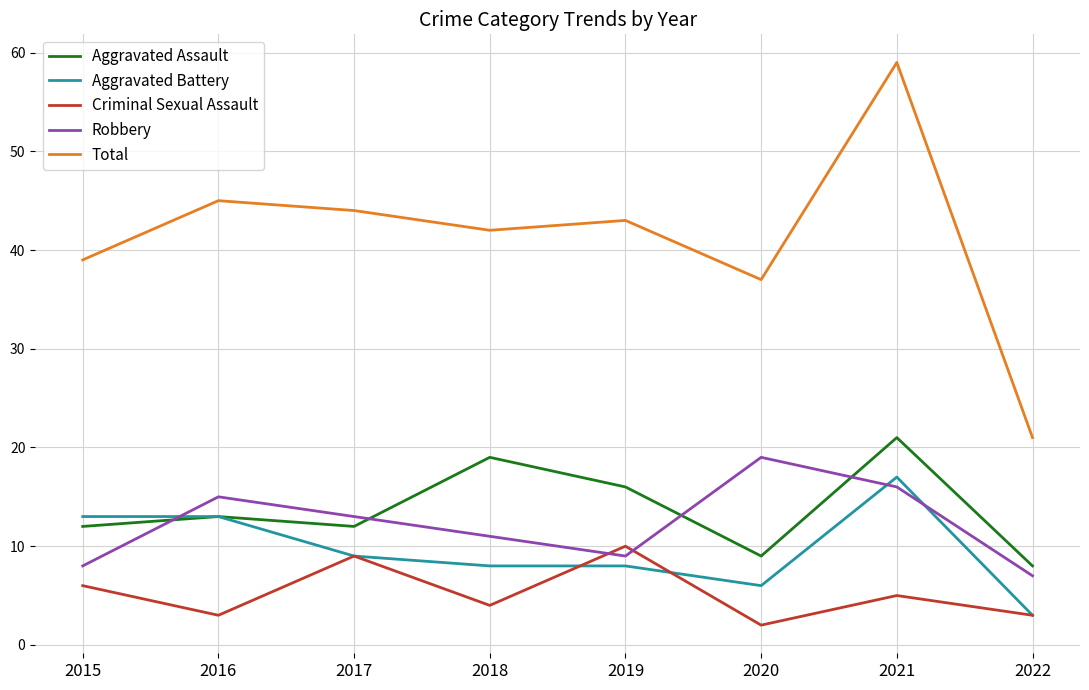

Which category has the lowest value across all series?

2020